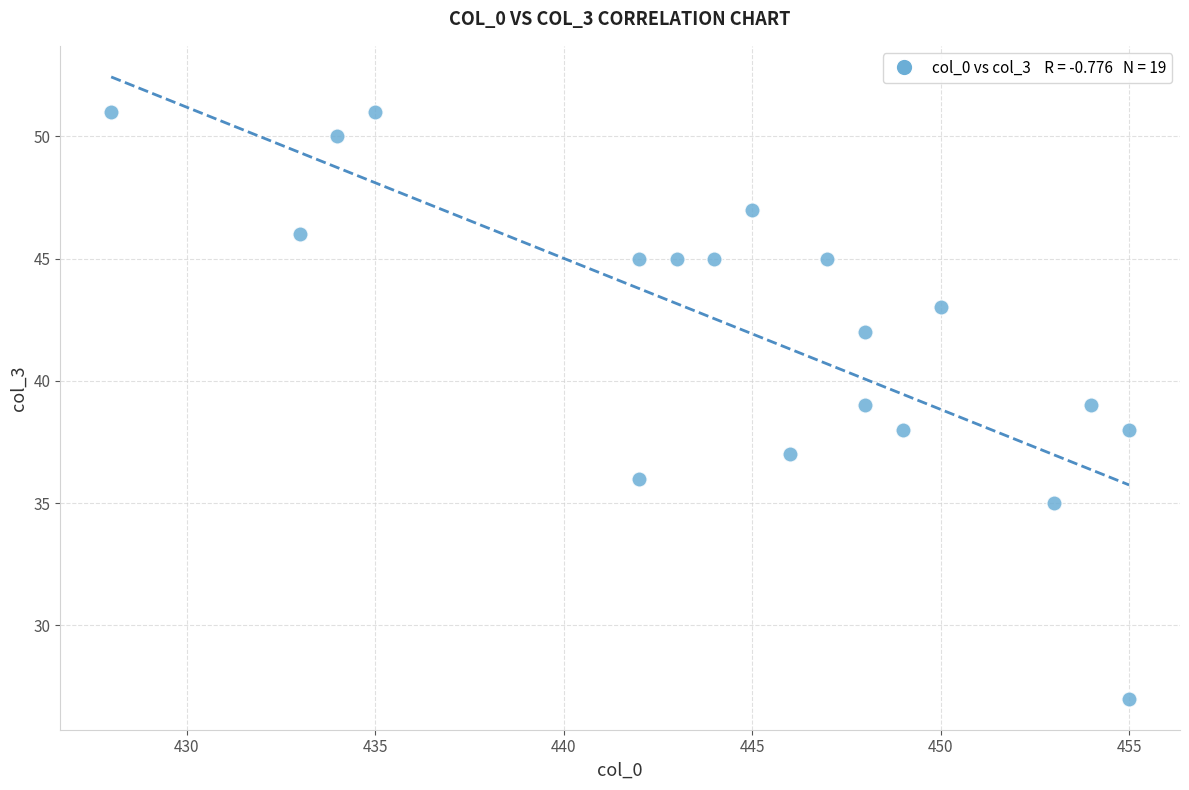

What is the range of X values (max minus min)?

27